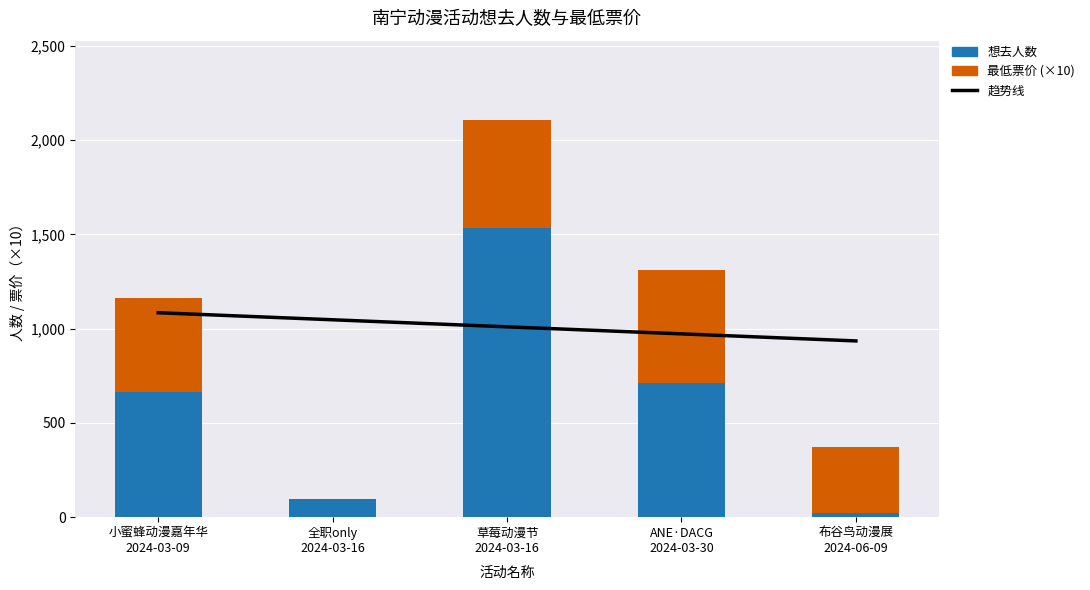

How many groups of bars are there?

5